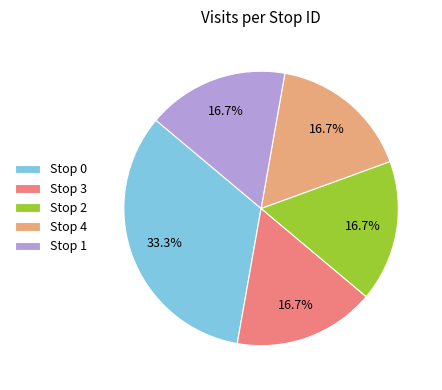

Is Stop 2 the majority of the pie?

No